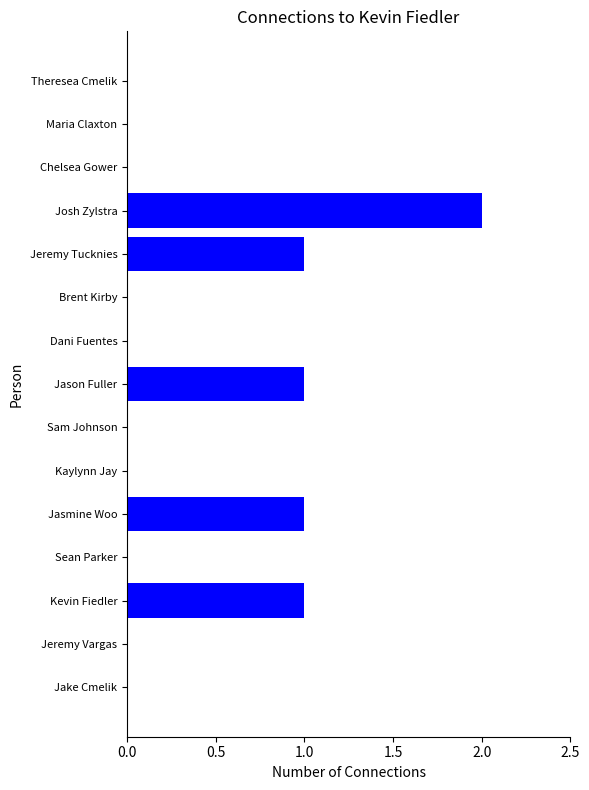

How many values are between 0 and 1?

14